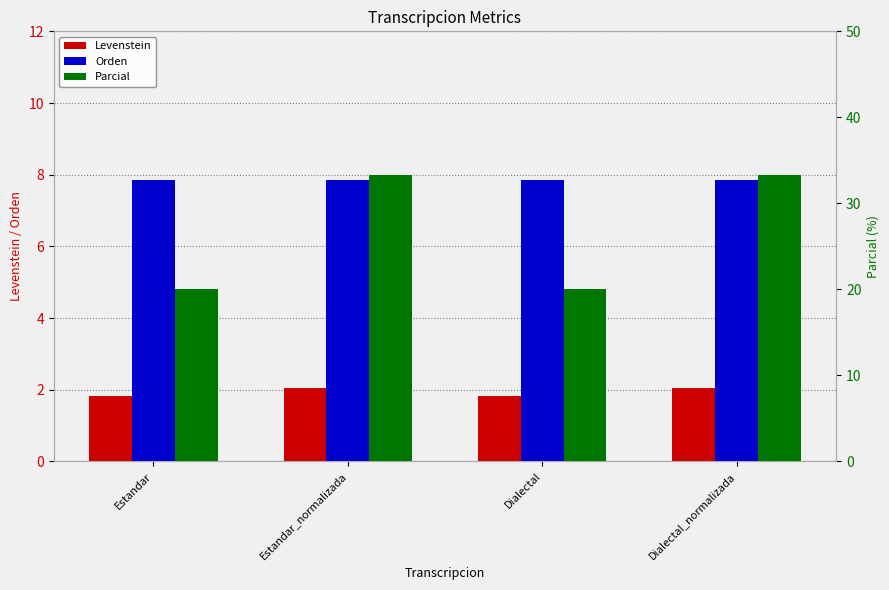

What is the value of the Levenstein bar at the 1st from the left?

1.8